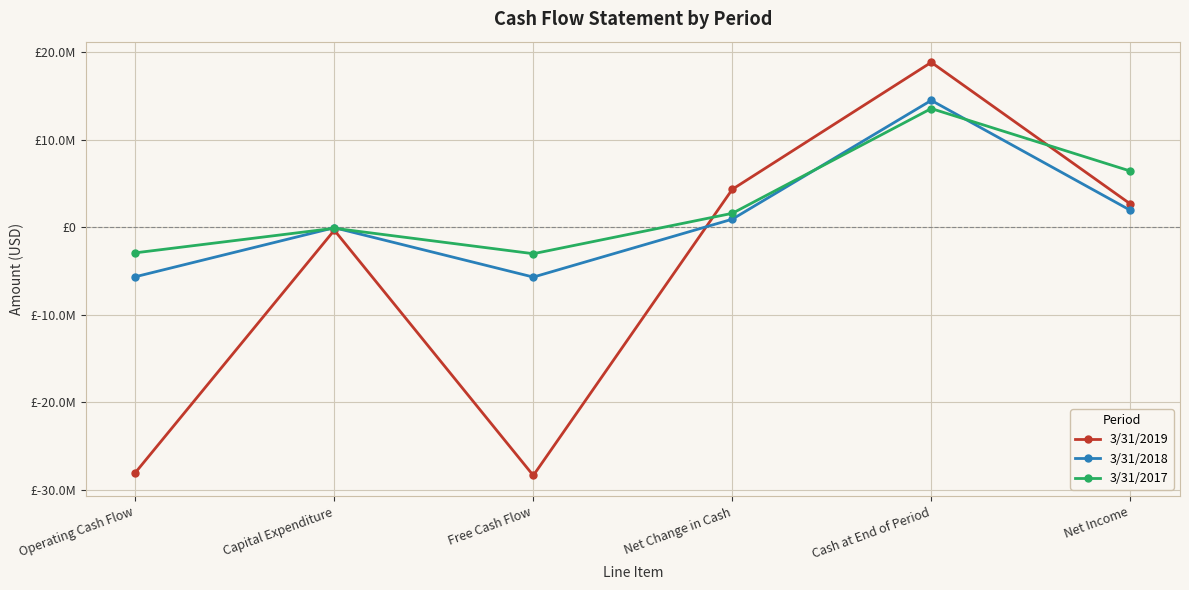

How many values in 3/31/2017 are below zero?

3